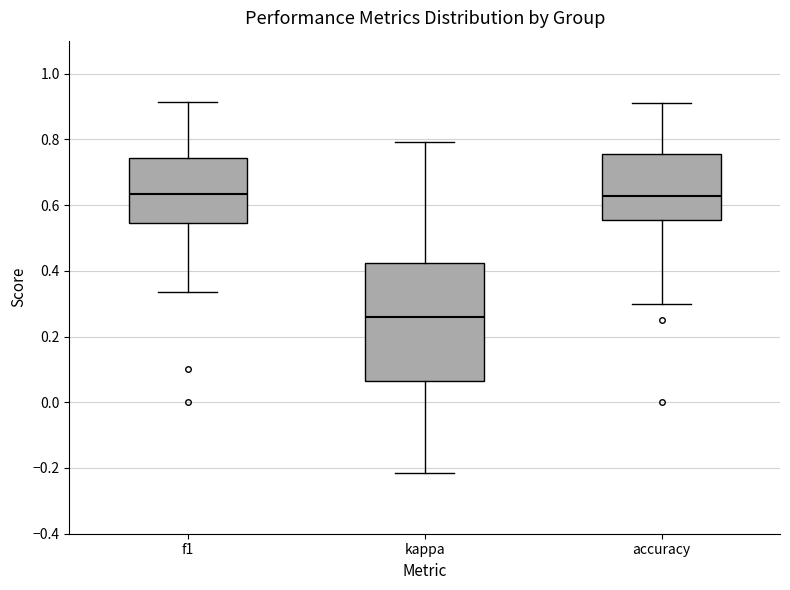

Reading left to right, transcribe this box plot: for each box, give where its median line is, the range the box spans, and where its two whiskers end, as read against the y-axis. The values are not printed on the chart, so give them approximately, as read against the axis.

f1: median 0.64, box 0.54 to 0.74, whiskers 0.34 to 0.92
kappa: median 0.26, box 0.06 to 0.42, whiskers -0.22 to 0.80
accuracy: median 0.62, box 0.56 to 0.76, whiskers 0.30 to 0.90